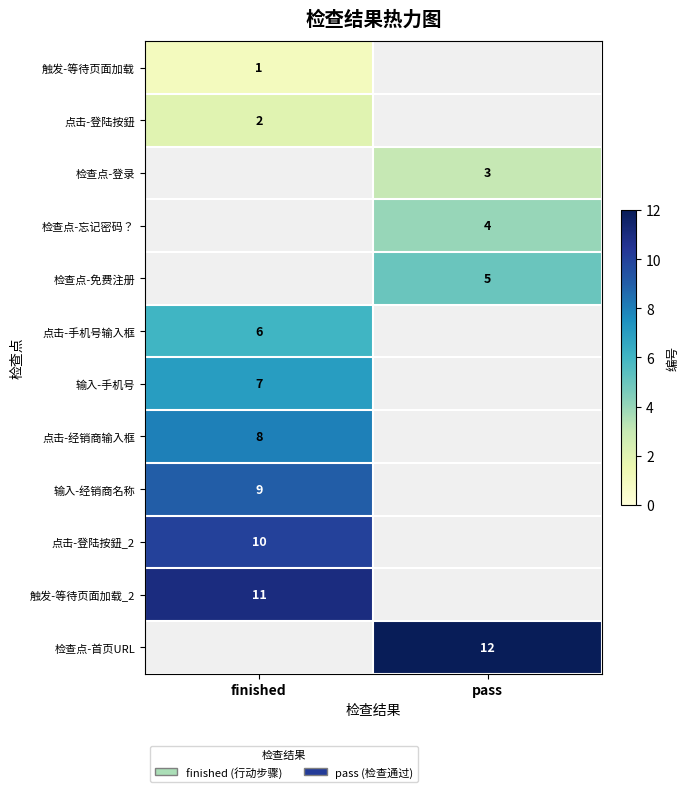

Count the number of data series in this chart.

12